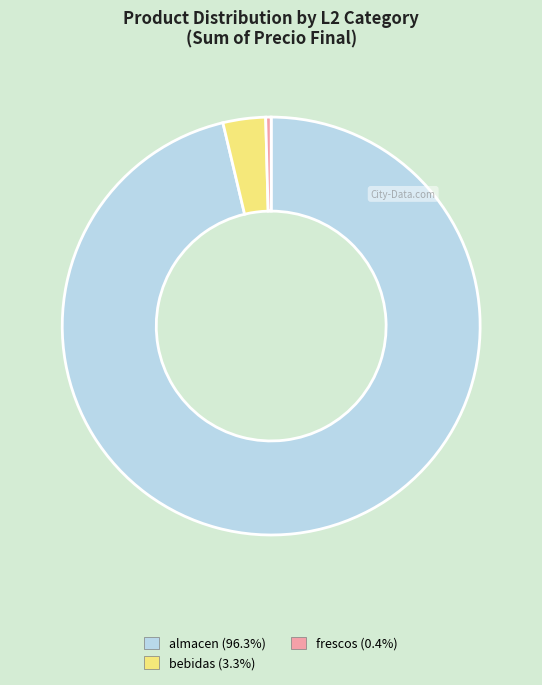

How many slices are in this pie chart?

3